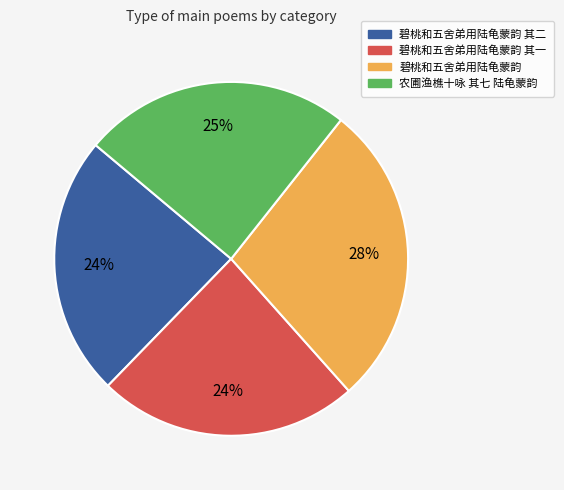

To the nearest percent, what is the difference between the largest and smallest slice percentages?

4%